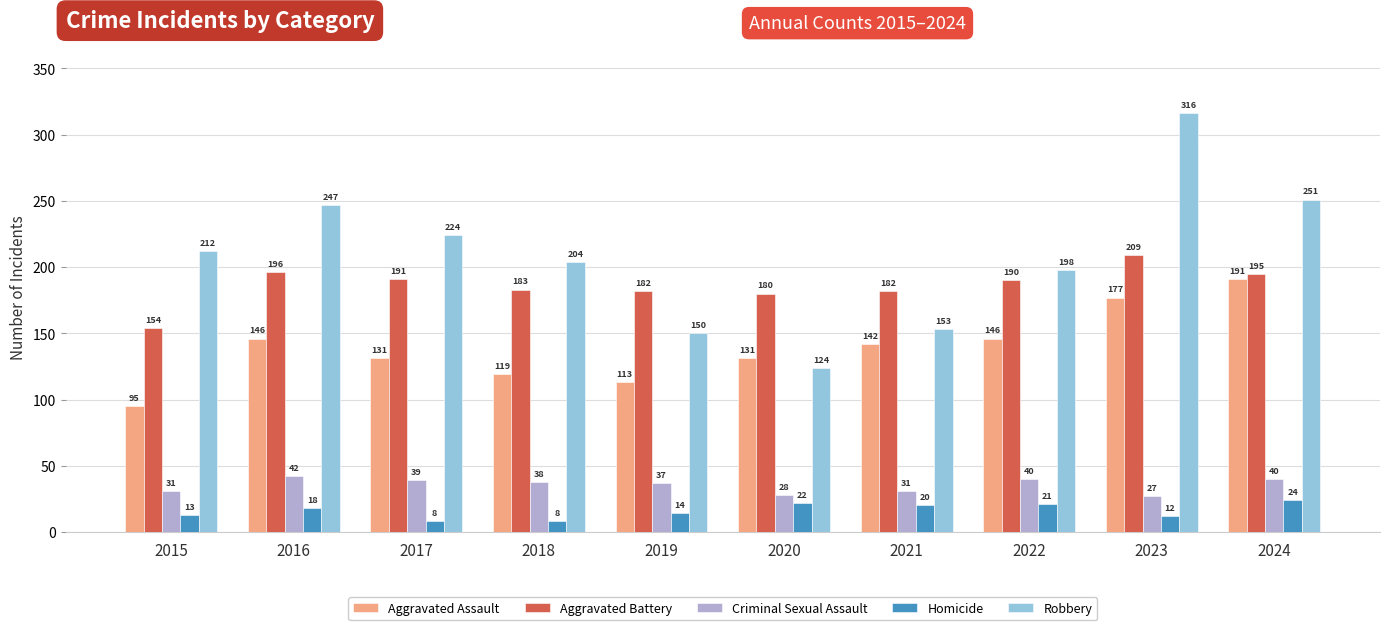

What is the minimum value shown in the chart?

8